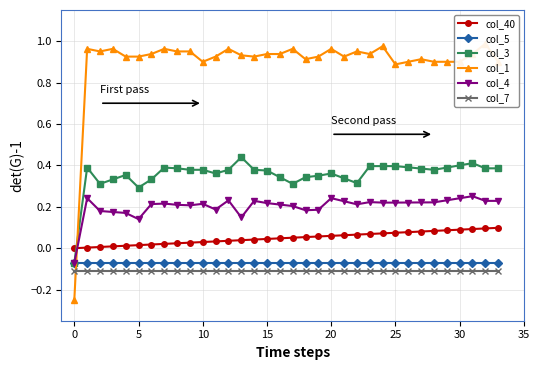

Reading left to right, list all the values displayed in this chart.

col_40: 0.0	0.0	0.0	0.0	0.0	0.0	0.0	0.0	0.0	0.0	0.0	0.0	0.0	0.0	0.0	0.0	0.0	0.1	0.1	0.1	0.1	0.1	0.1	0.1	0.1	0.1	0.1	0.1	0.1	0.1	0.1	0.1	0.1	0.1
col_5: -0.1	-0.1	-0.1	-0.1	-0.1	-0.1	-0.1	-0.1	-0.1	-0.1	-0.1	-0.1	-0.1	-0.1	-0.1	-0.1	-0.1	-0.1	-0.1	-0.1	-0.1	-0.1	-0.1	-0.1	-0.1	-0.1	-0.1	-0.1	-0.1	-0.1	-0.1	-0.1	-0.1	-0.1
col_3: -0.1	0.4	0.3	0.3	0.4	0.3	0.3	0.4	0.4	0.4	0.4	0.4	0.4	0.4	0.4	0.4	0.3	0.3	0.3	0.3	0.4	0.3	0.3	0.4	0.4	0.4	0.4	0.4	0.4	0.4	0.4	0.4	0.4	0.4
col_1: -0.2	1.0	1.0	1.0	0.9	0.9	0.9	1.0	1.0	1.0	0.9	0.9	1.0	0.9	0.9	0.9	0.9	1.0	0.9	0.9	1.0	0.9	1.0	0.9	1.0	0.9	0.9	0.9	0.9	0.9	0.9	0.9	1.0	0.9
col_4: -0.1	0.2	0.2	0.2	0.2	0.1	0.2	0.2	0.2	0.2	0.2	0.2	0.2	0.1	0.2	0.2	0.2	0.2	0.2	0.2	0.2	0.2	0.2	0.2	0.2	0.2	0.2	0.2	0.2	0.2	0.2	0.3	0.2	0.2
col_7: -0.1	-0.1	-0.1	-0.1	-0.1	-0.1	-0.1	-0.1	-0.1	-0.1	-0.1	-0.1	-0.1	-0.1	-0.1	-0.1	-0.1	-0.1	-0.1	-0.1	-0.1	-0.1	-0.1	-0.1	-0.1	-0.1	-0.1	-0.1	-0.1	-0.1	-0.1	-0.1	-0.1	-0.1